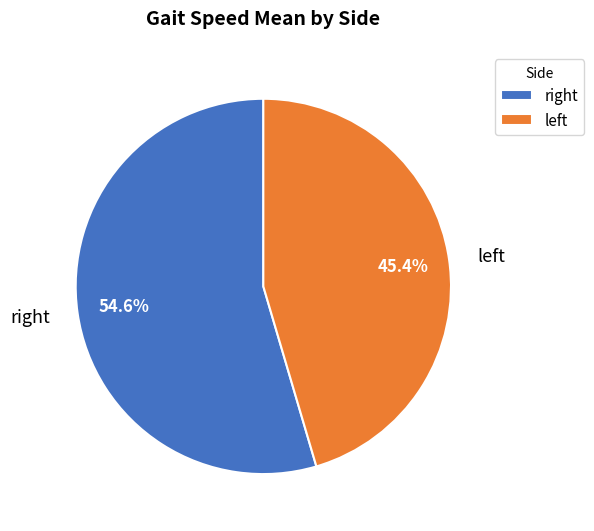

Which category has the biggest portion of the pie?

right